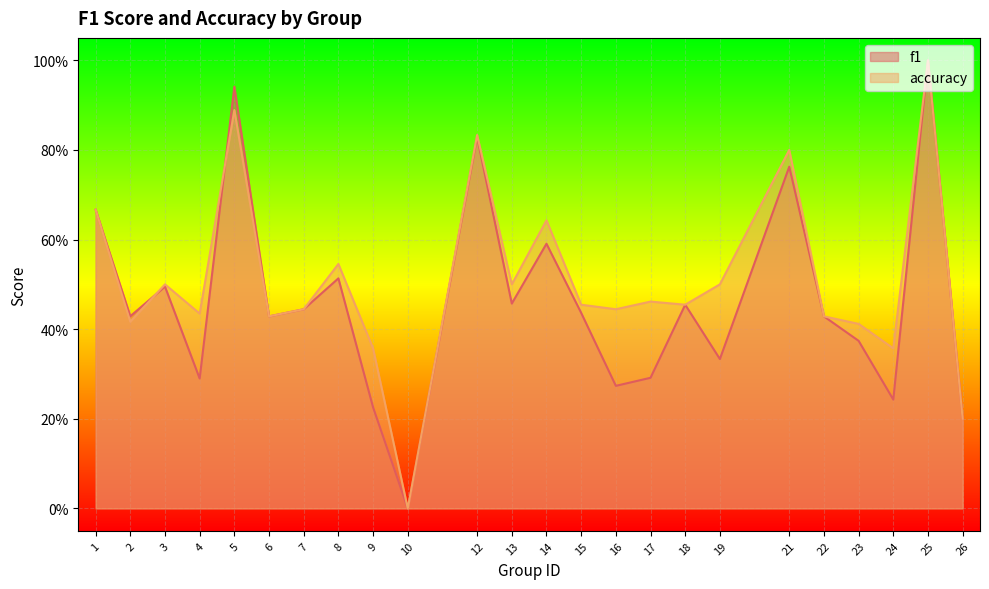

How many times do f1 and accuracy cross each other?

2